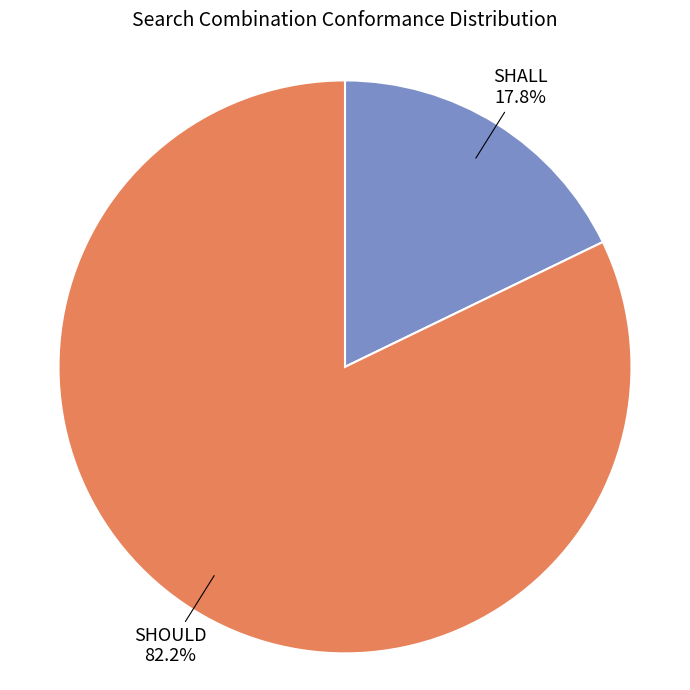

Is there a majority slice in this chart?

Yes